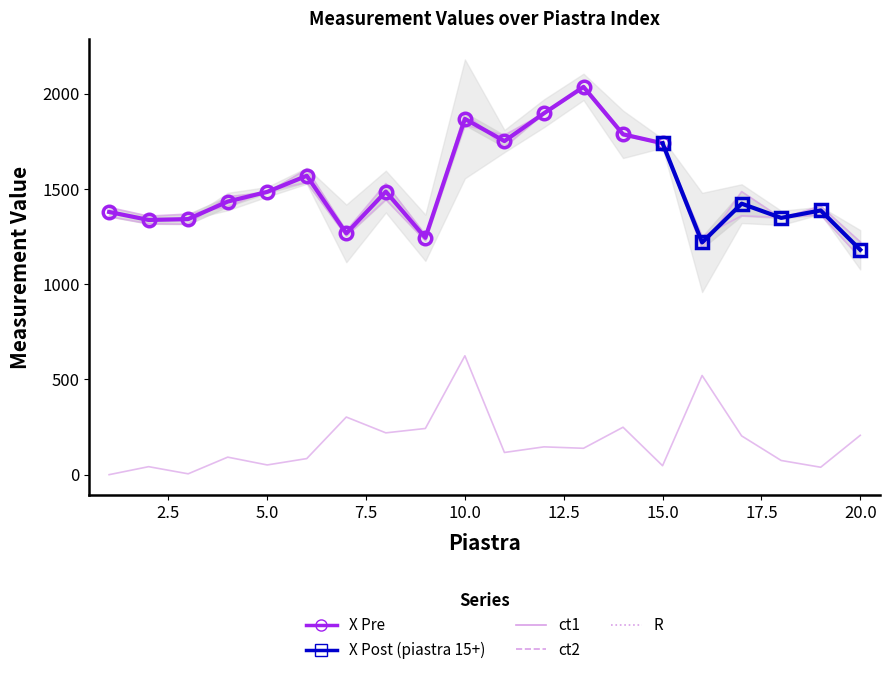

Between 7 and 2, which is larger?

2